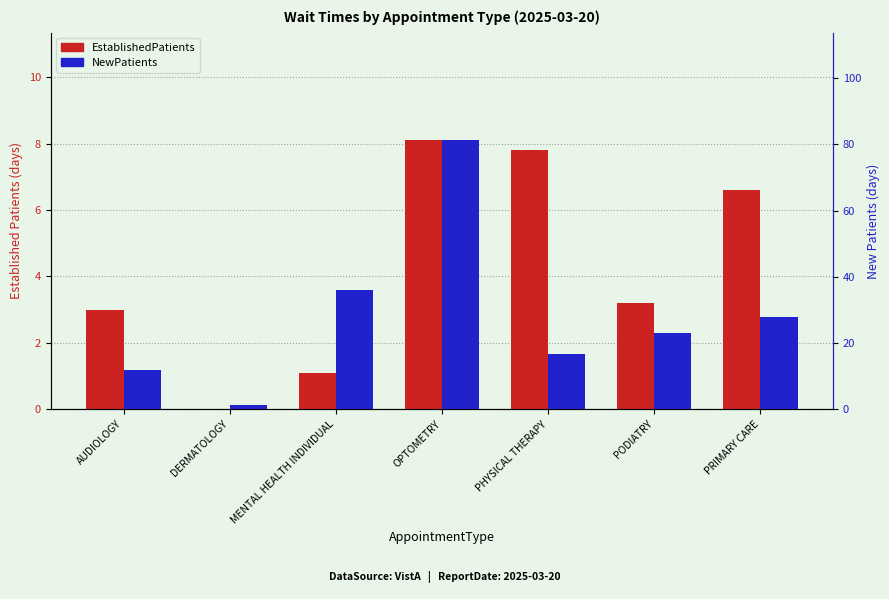

What is the total value across all series at OPTOMETRY?

89.3